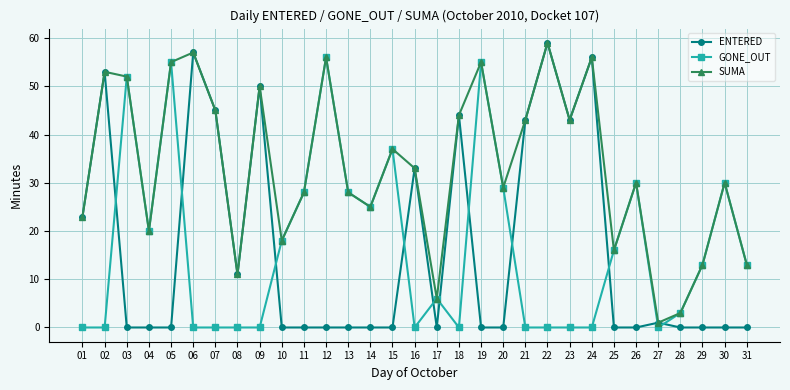

Which series has the largest range (max minus min)?

ENTERED